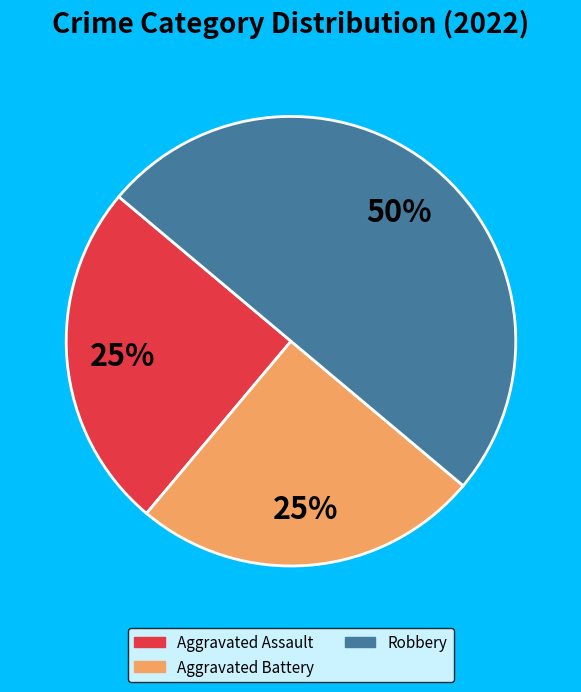

To the nearest percent, what is the difference between the largest and smallest slice percentages?

25%